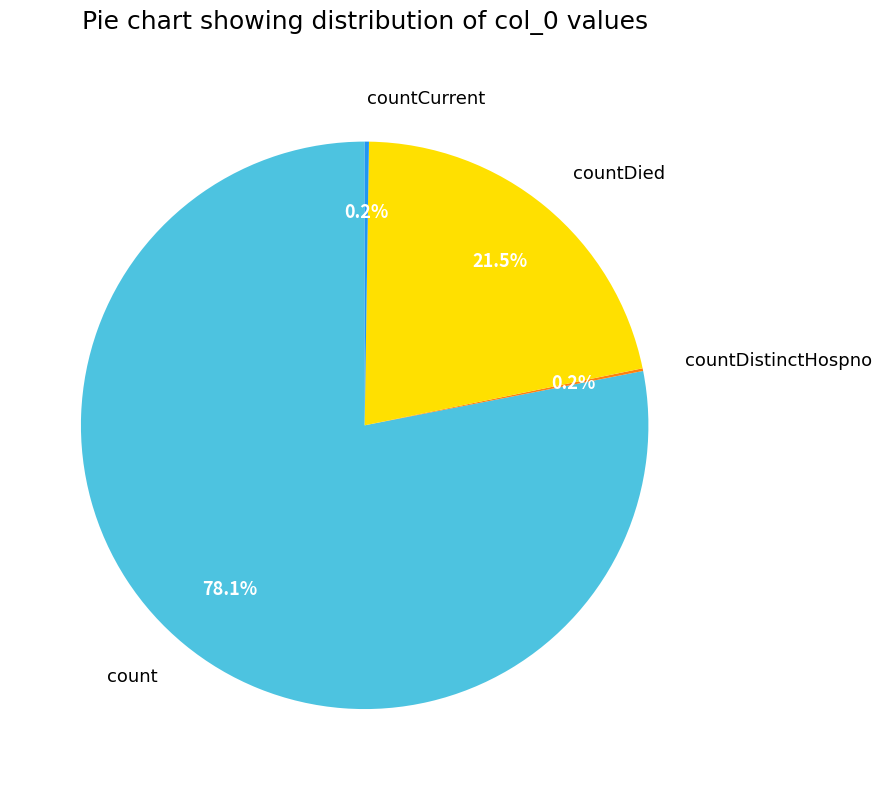

Which slice represents more than half of the pie?

count